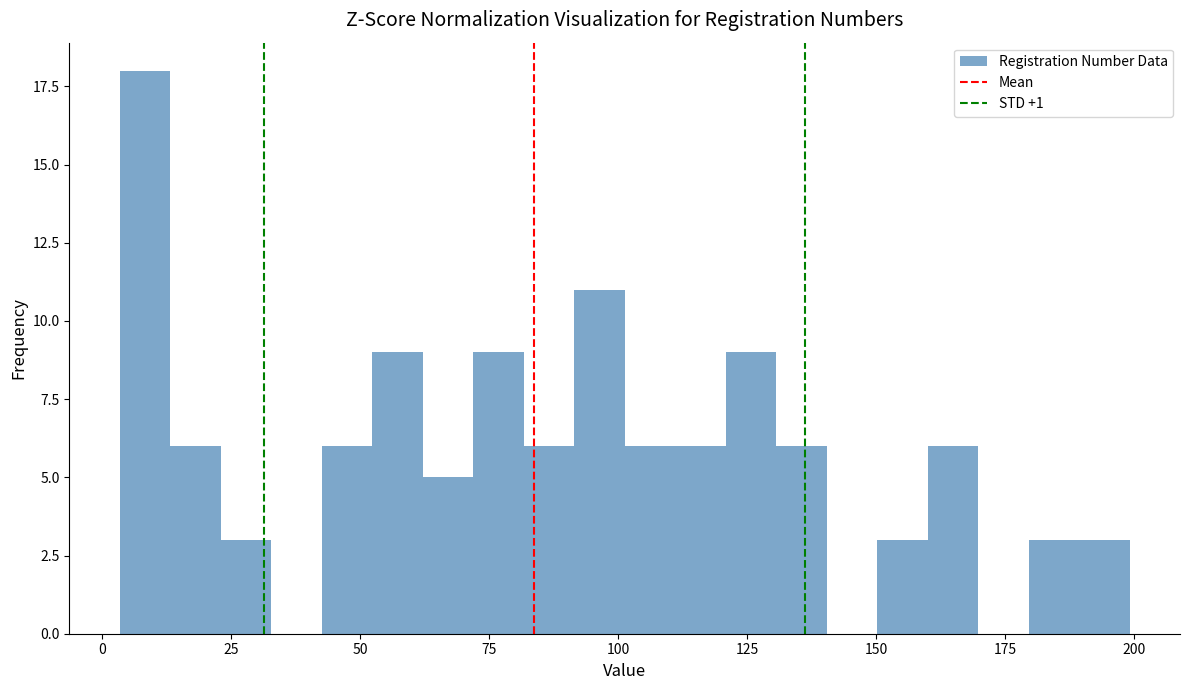

Around what value on the x-axis is the tallest bar? Give the approximate position of its centre, as read against the axis.

10